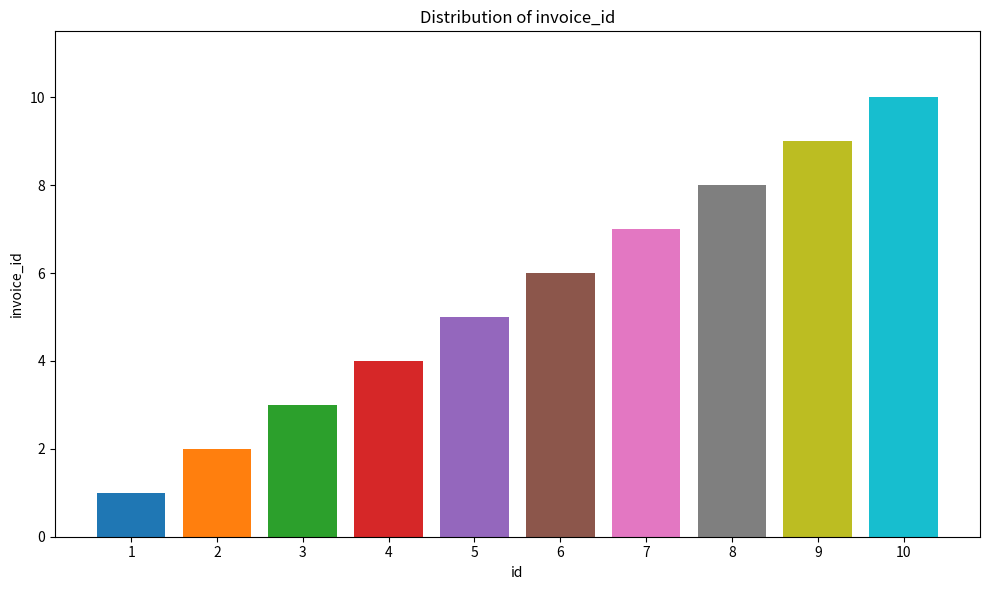

Count the number of categories in the chart.

10